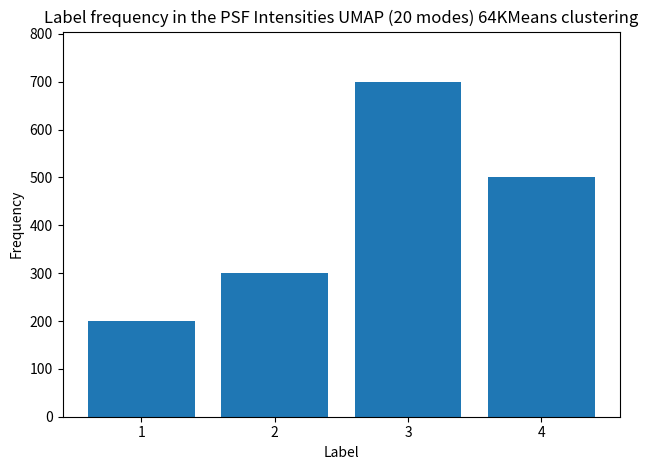

Is it true that the value at 4 is 830?

False